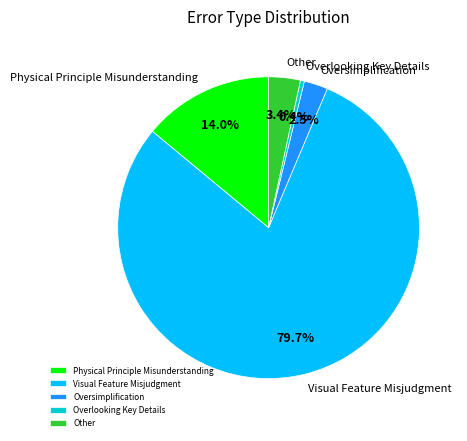

What is the ratio of the value at Physical Principle Misunderstanding to the value at Other?

4.1